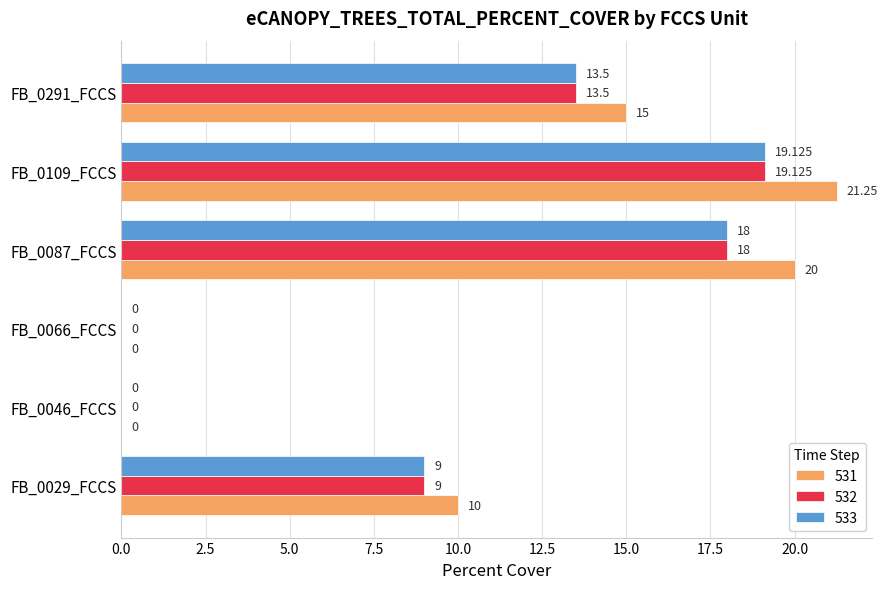

At which label does 531 reach its peak?

FB_0109_FCCS